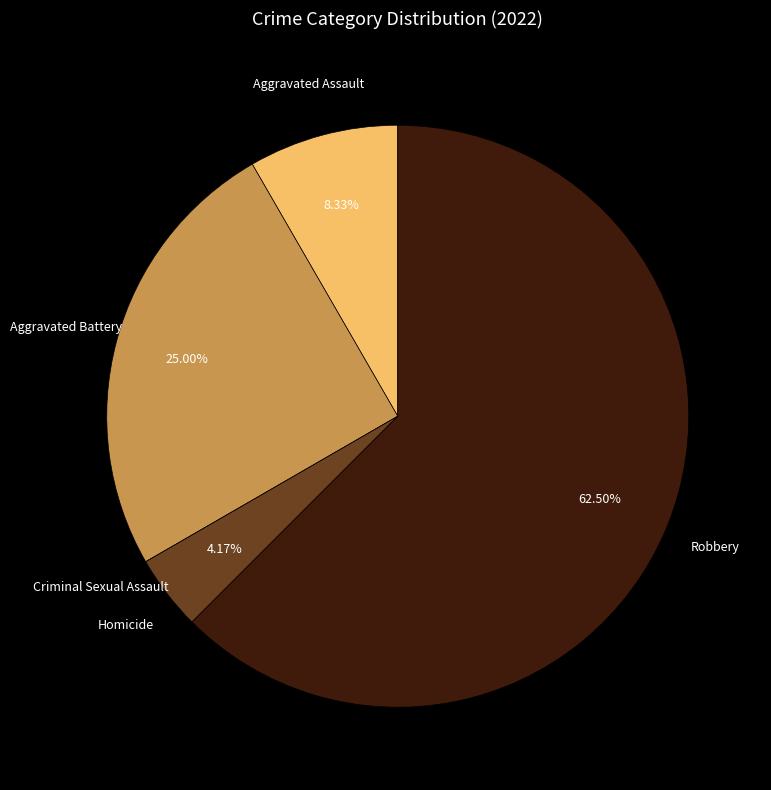

Do Homicide and Robbery together represent more than half of the pie?

Yes